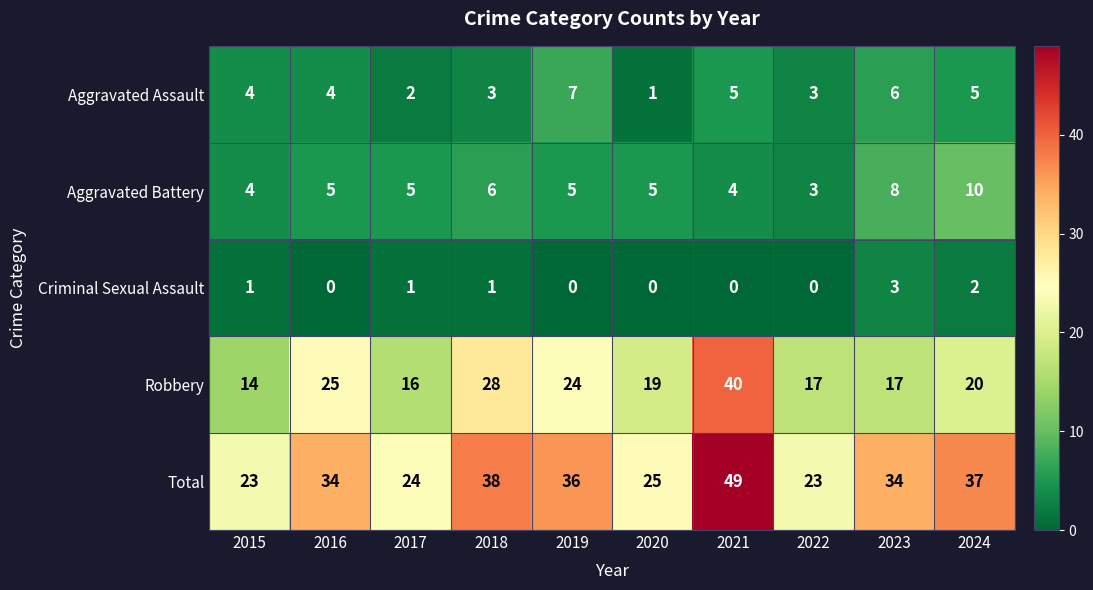

At which category is the sum across all series the highest?

2021